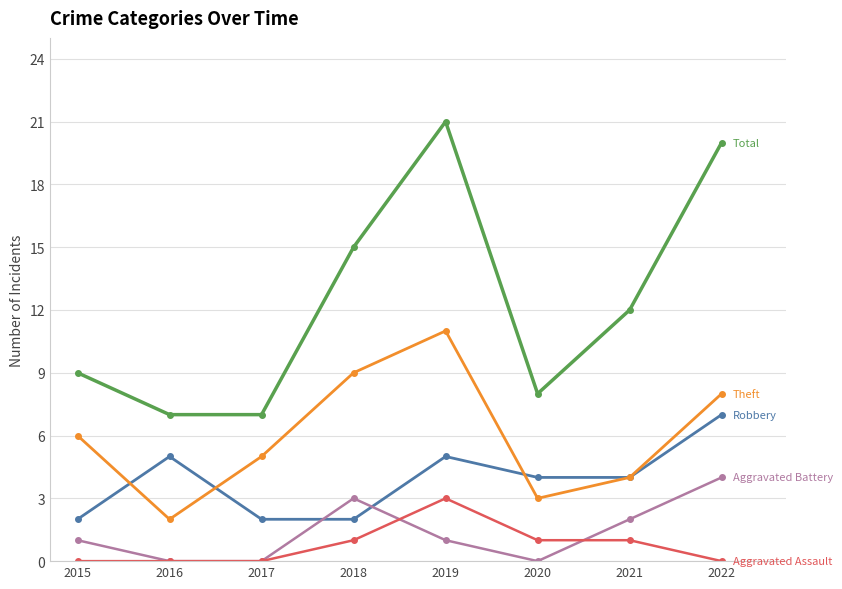

How many data points does each series have?

8